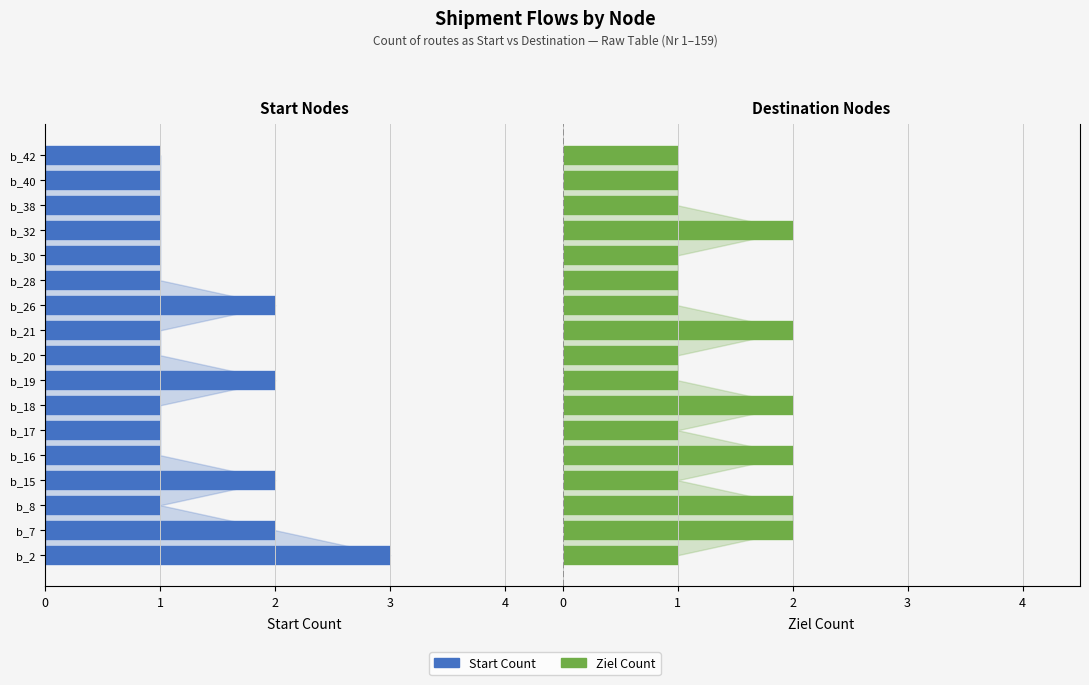

Which series has the widest spread of values?

Start Count